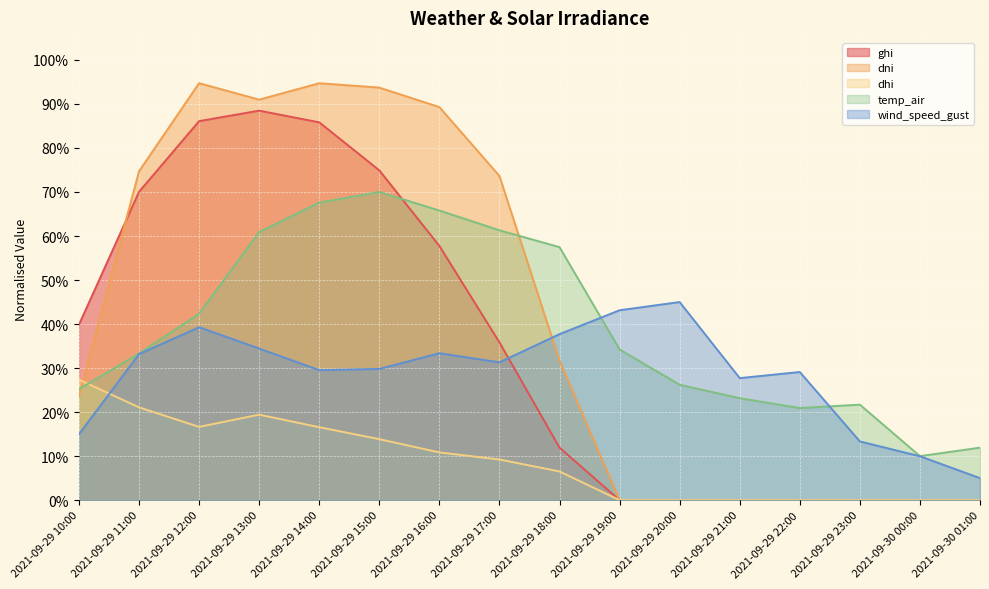

What is the label of the 2nd point from the right?

2021-09-30 00:00